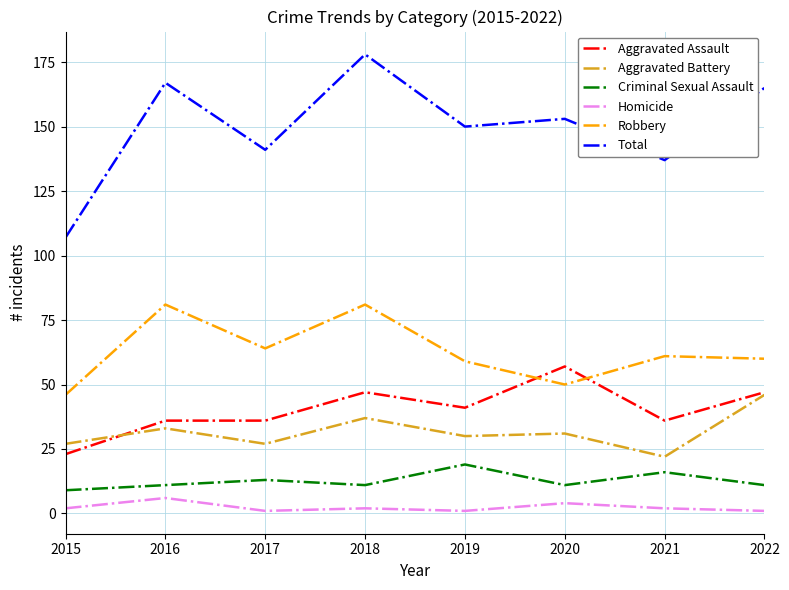

True or false: Total and Homicide intersect in this chart.

False